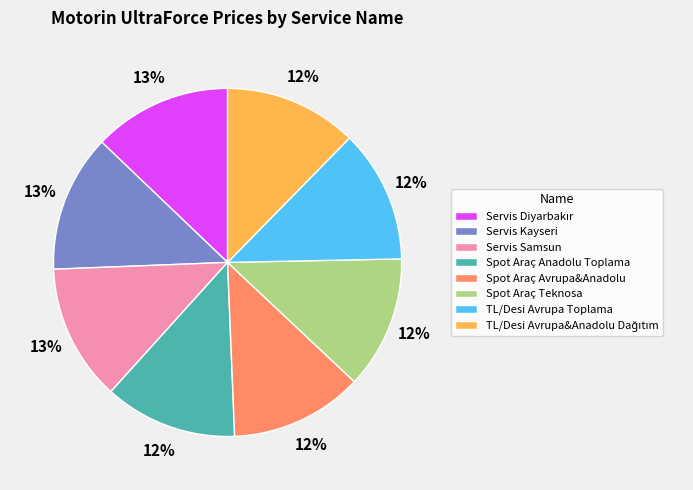

To the nearest percent, what percentage of the pie is Spot Araç Avrupa&Anadolu?

12%